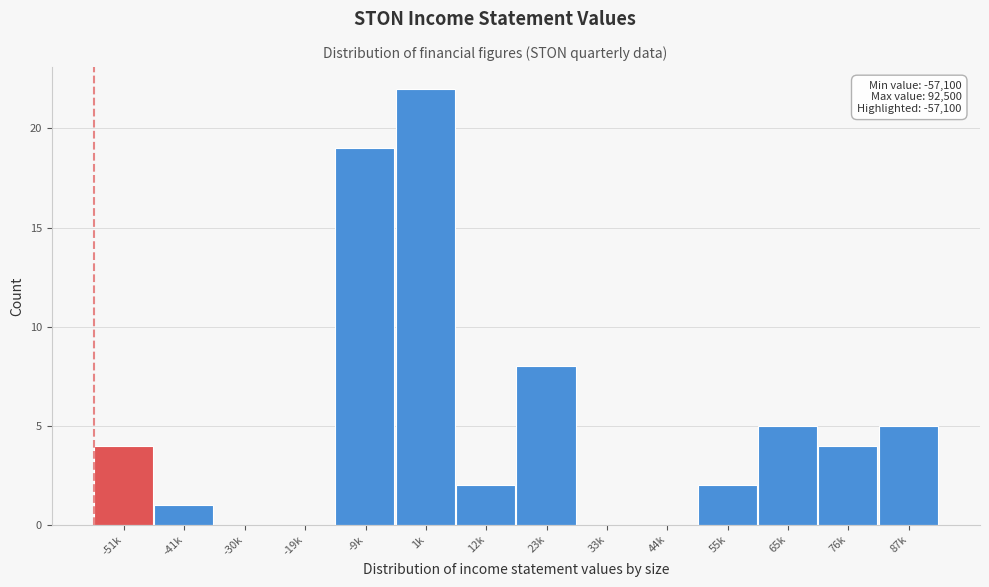

Reading left to right, list all the values displayed in this chart.

-51k=4	-41k=1	-30k=0	-19k=0	-9k=19	1k=22	12k=2	23k=8	33k=0	44k=0	55k=2	65k=5	76k=4	87k=5